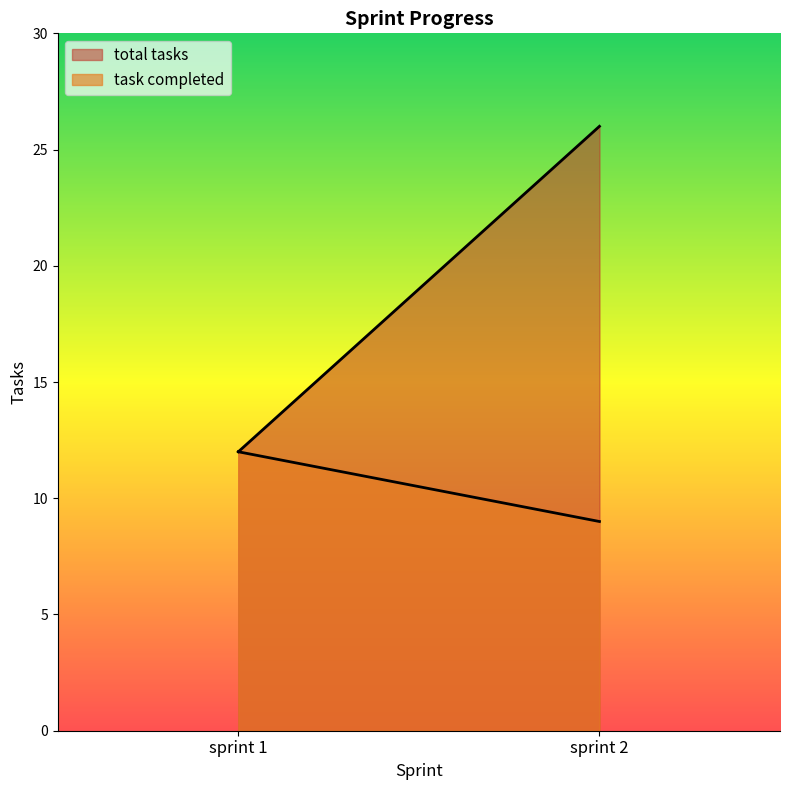

What is the difference between the highest and lowest values at sprint 2?

17